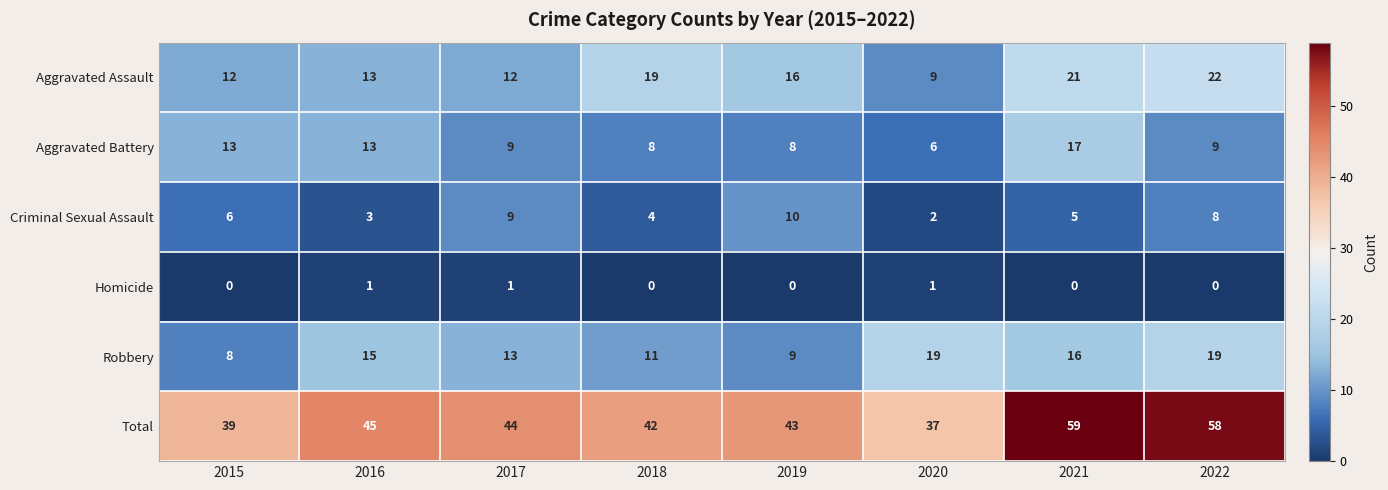

What is the maximum value shown in the chart?

59